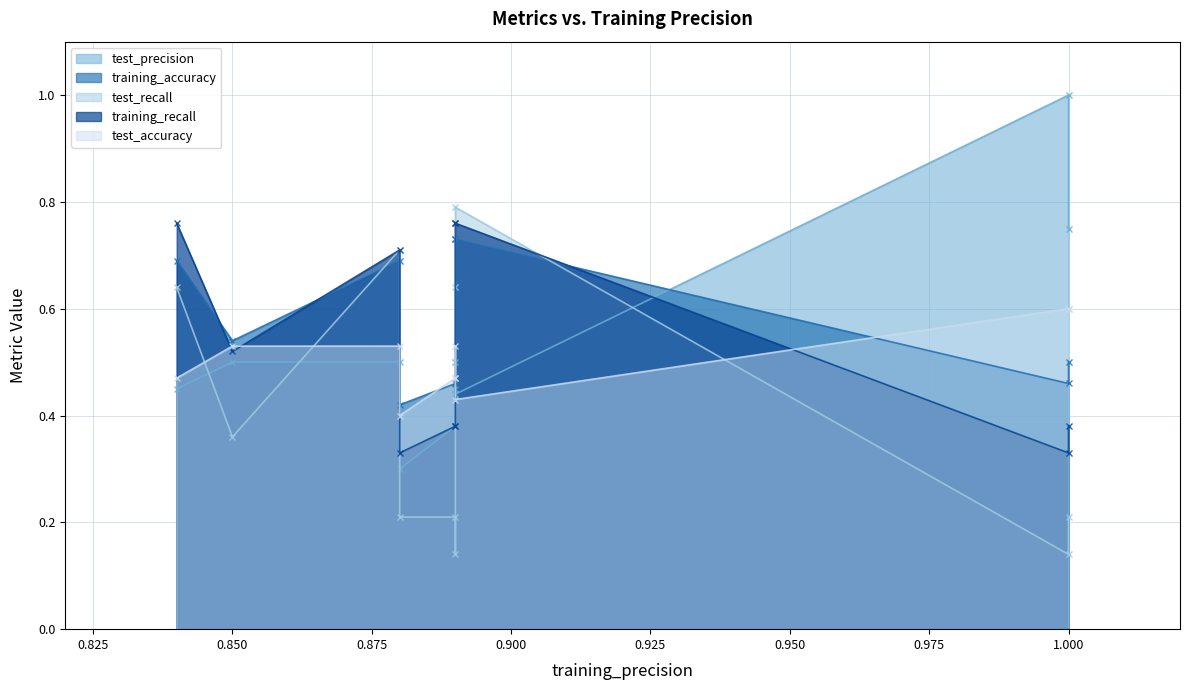

At which label does test_precision reach its peak?

1